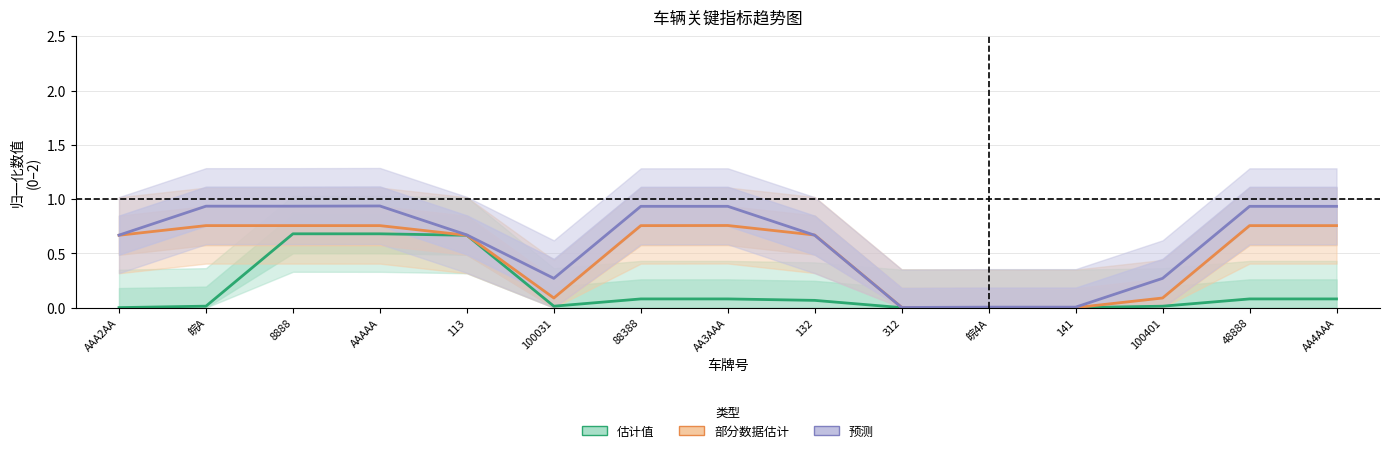

What position from the left is 皖4A?

11